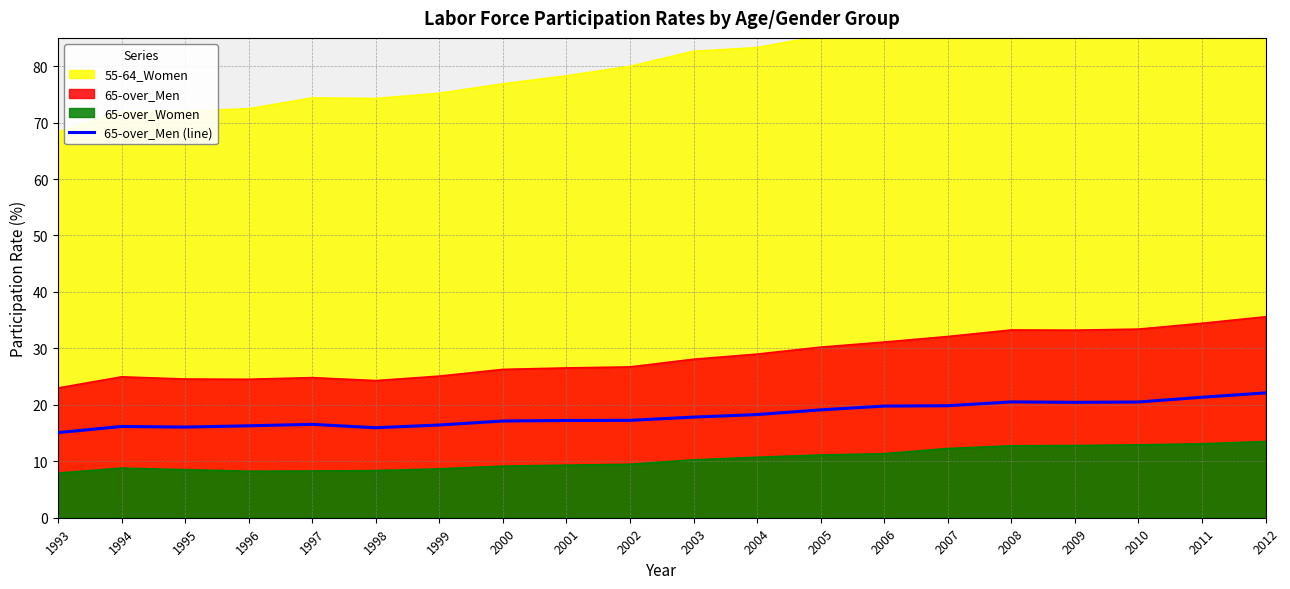

Where is the data nearest to the value 18?

2003